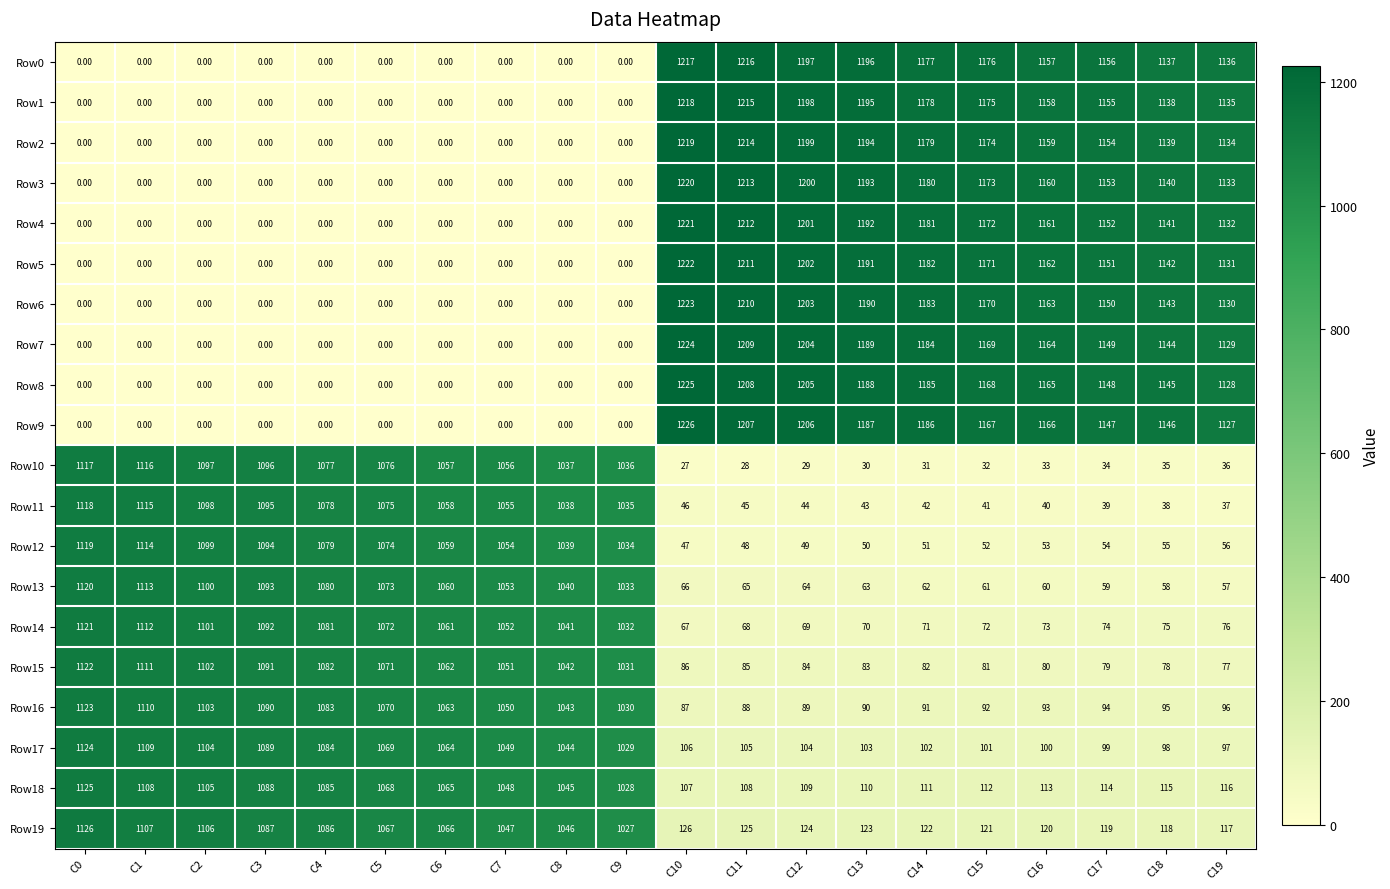

What is the average value of the Row0 series?

588